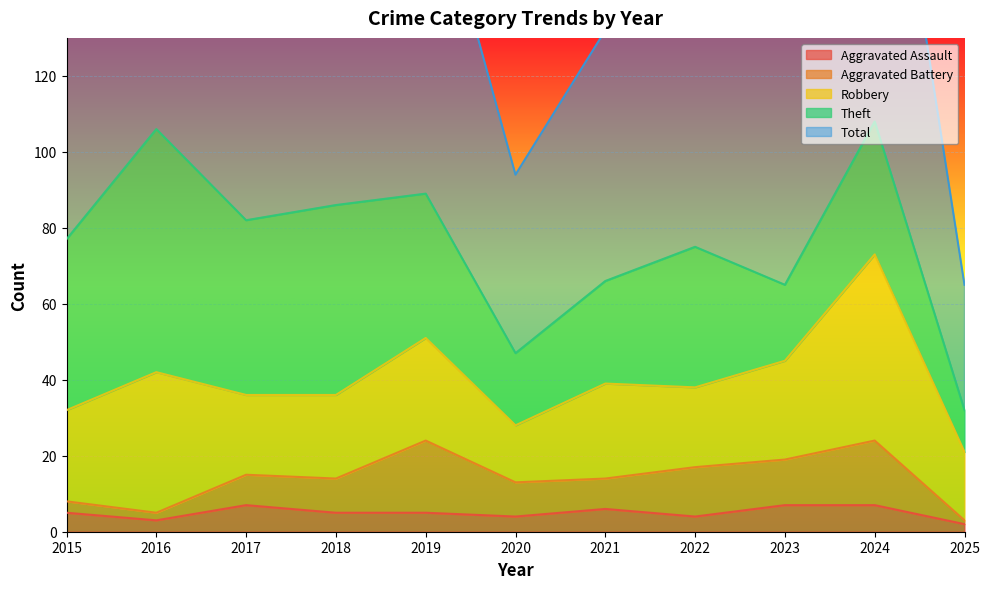

What is the difference between the Robbery values at 2020 and 2015?

9